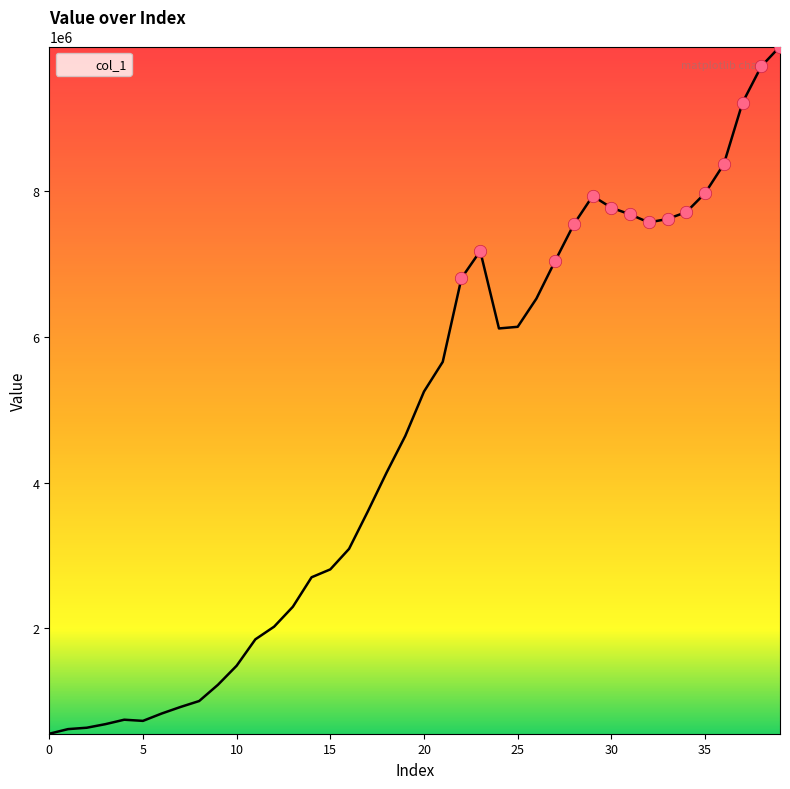

What is the difference between the maximum and minimum values?

9427016.6